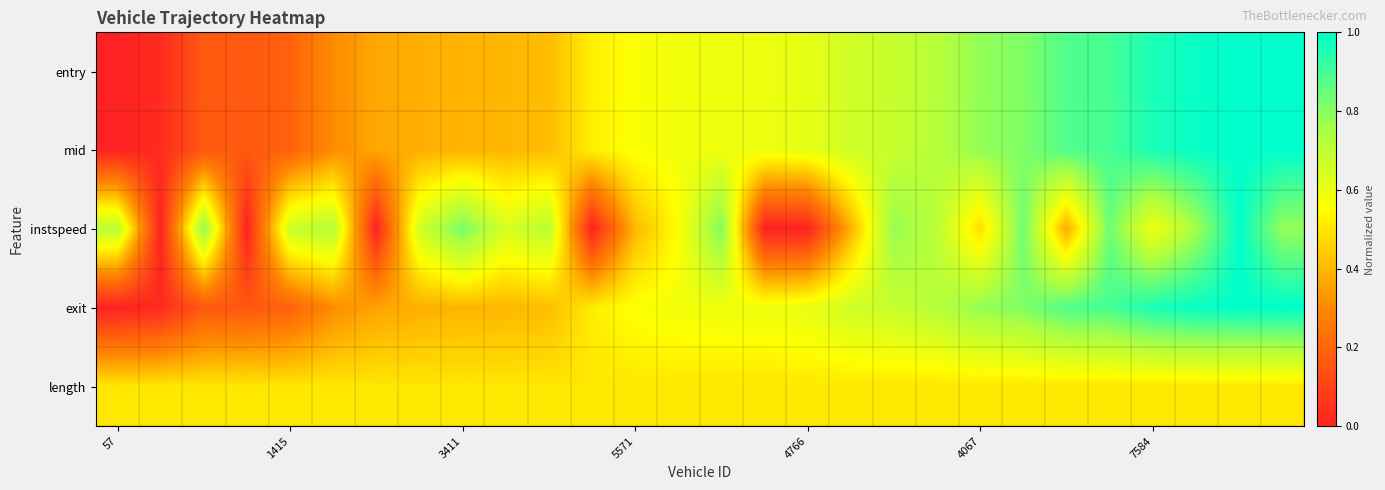

At which category does the chart reach its peak across all series?

27